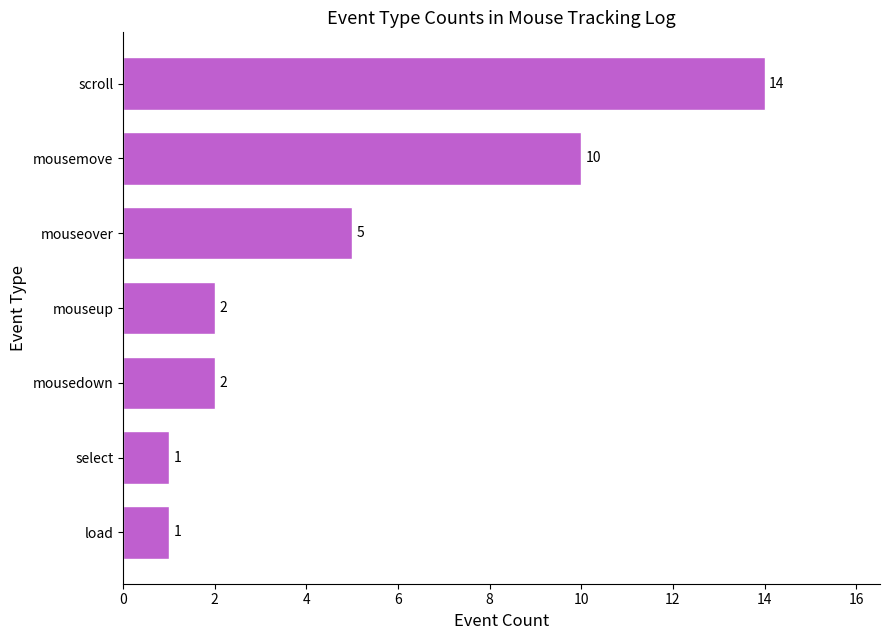

What is the change in value from select to mouseup?

+1